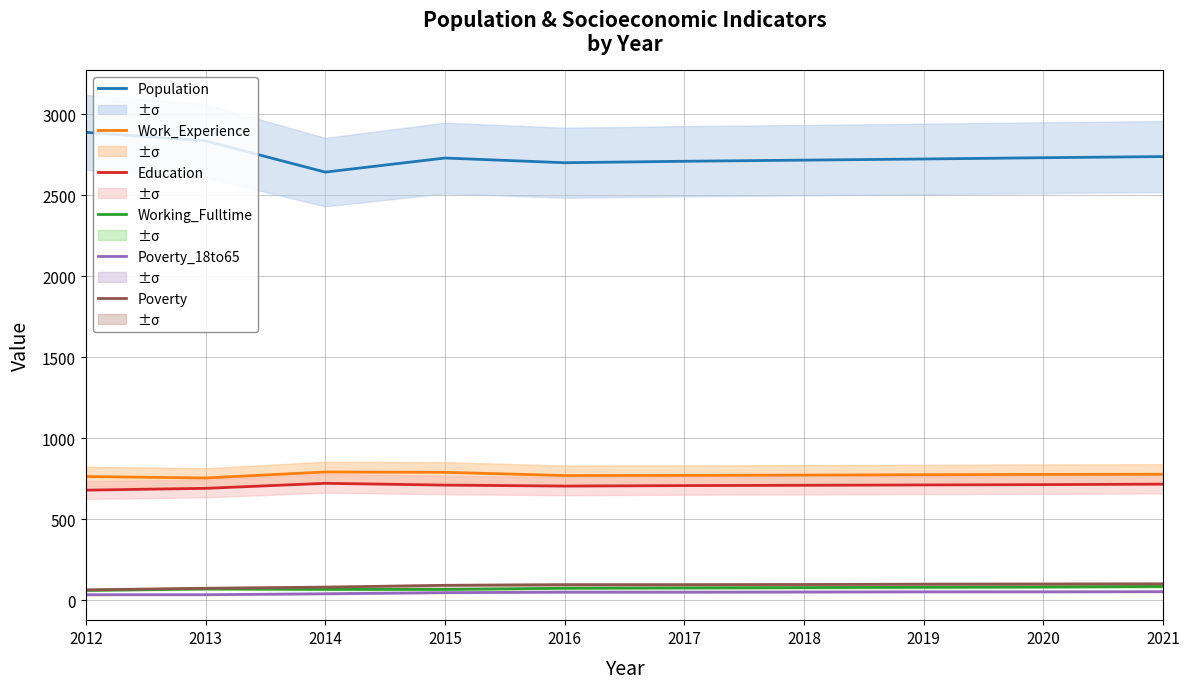

At 2018, list the series in order from smallest to largest.

Poverty_18to65, Working_Fulltime, Poverty, Education, Work_Experience, Population